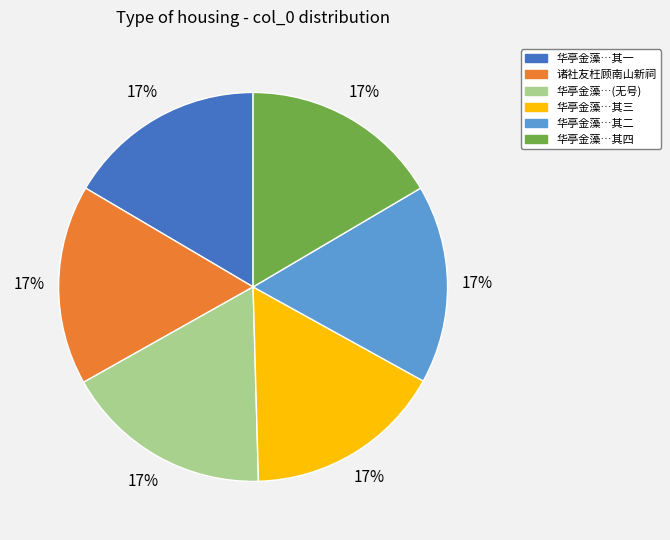

Is 华亭金藻…其二 the majority of the pie?

No